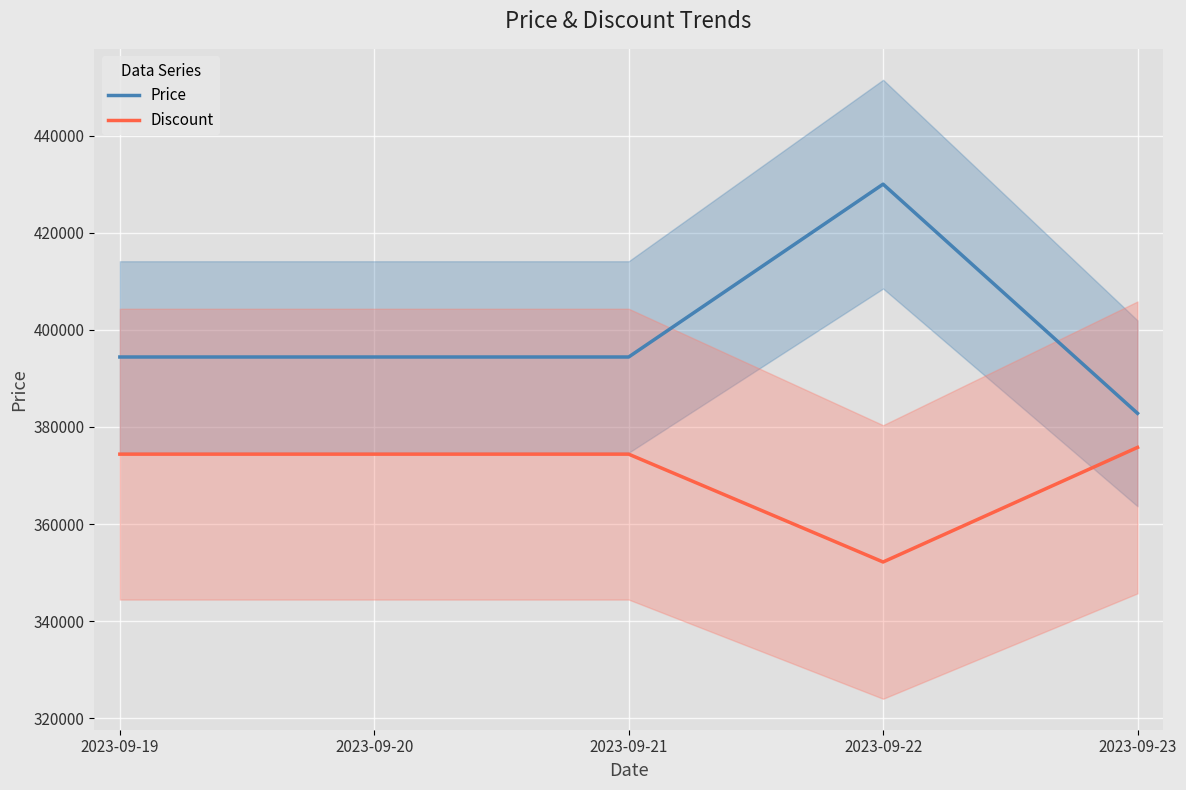

Which category has the highest value in the Price series?

2023-09-22